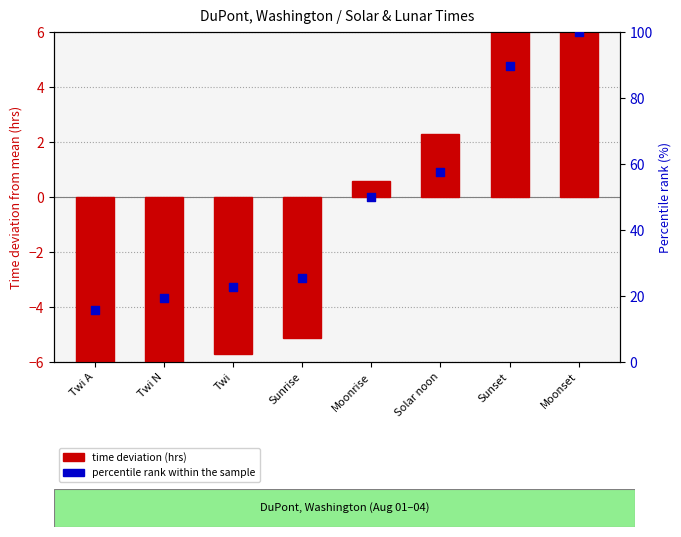

Which series has the largest total across all categories?

percentile rank within the sample